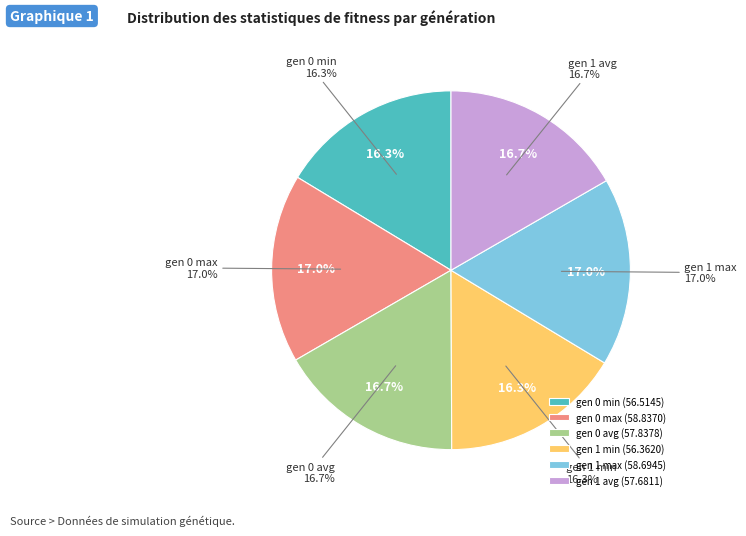

How many segments does this pie chart have?

6